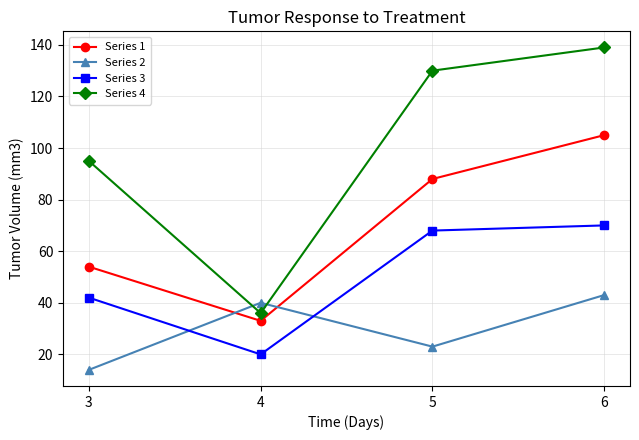

Is it true that Series 4 equals 64 at 5?

False